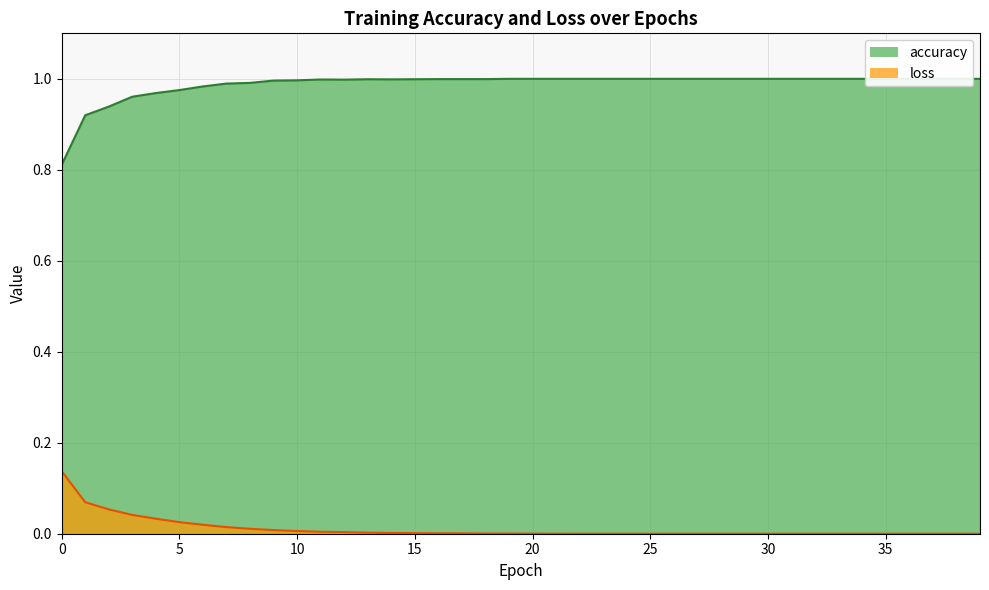

Is it true that accuracy equals 1.0 at 11?

True